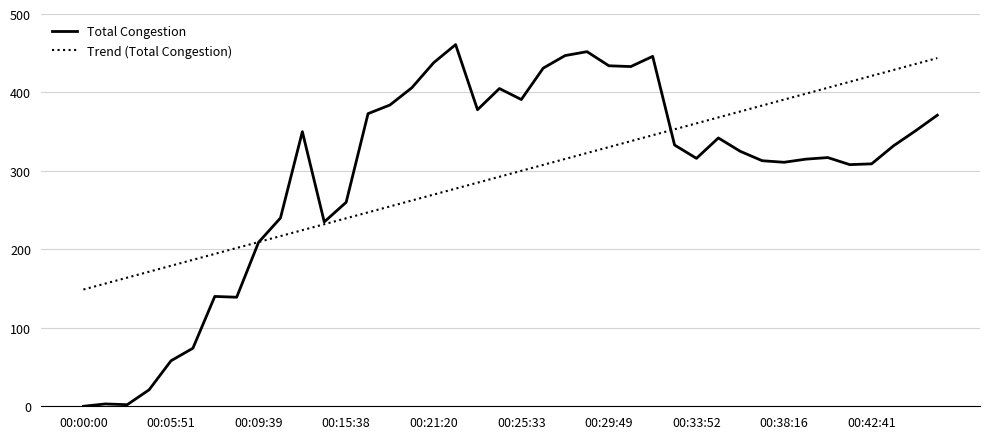

What is the maximum value shown in the chart?

461.0